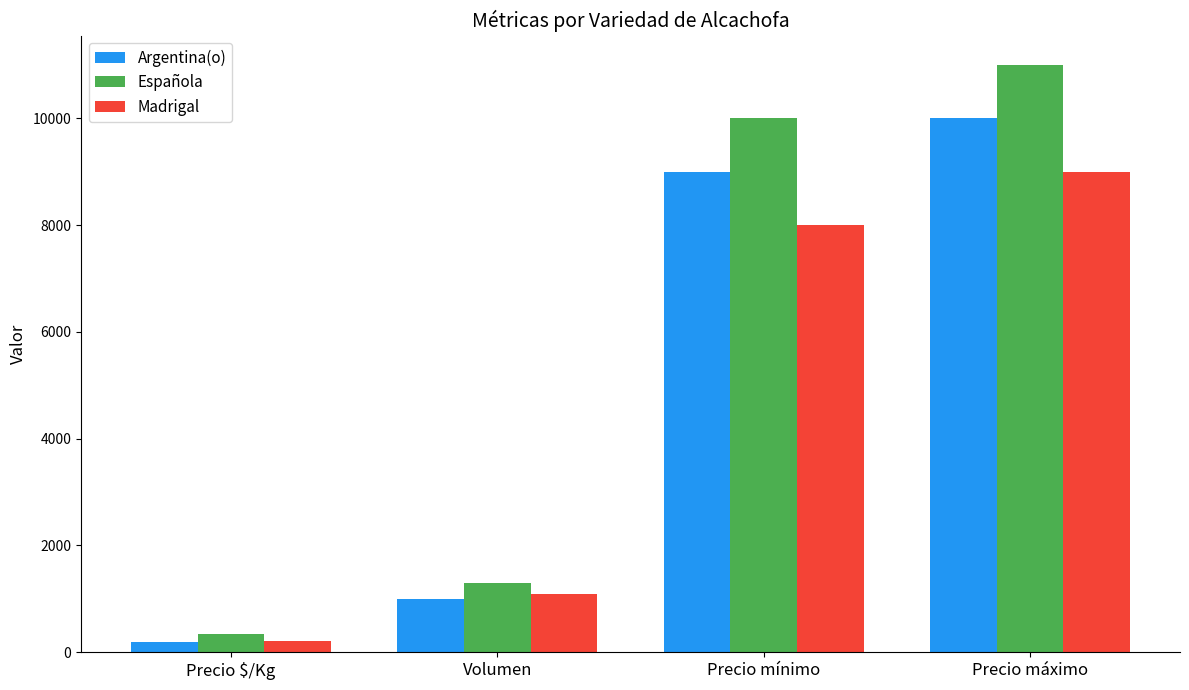

At how many categories does at least one series exceed 9377?

2